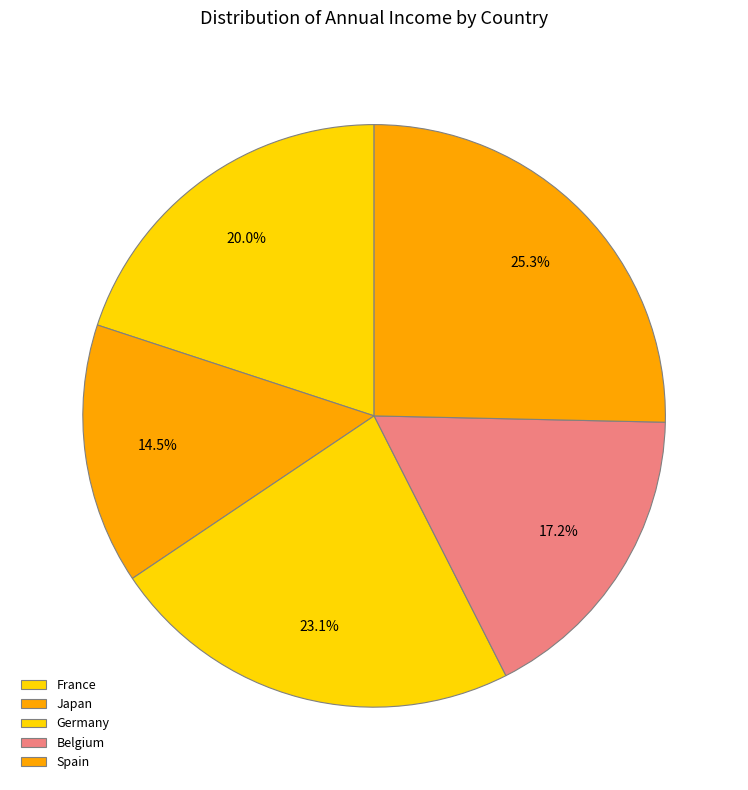

How many segments does this pie chart have?

5